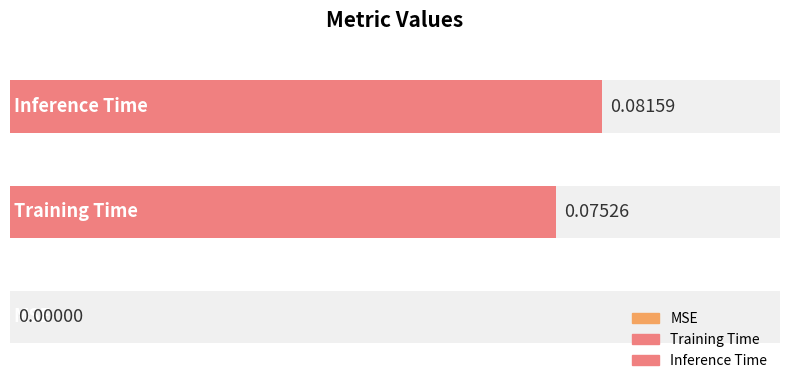

Are the bars horizontal?

Yes